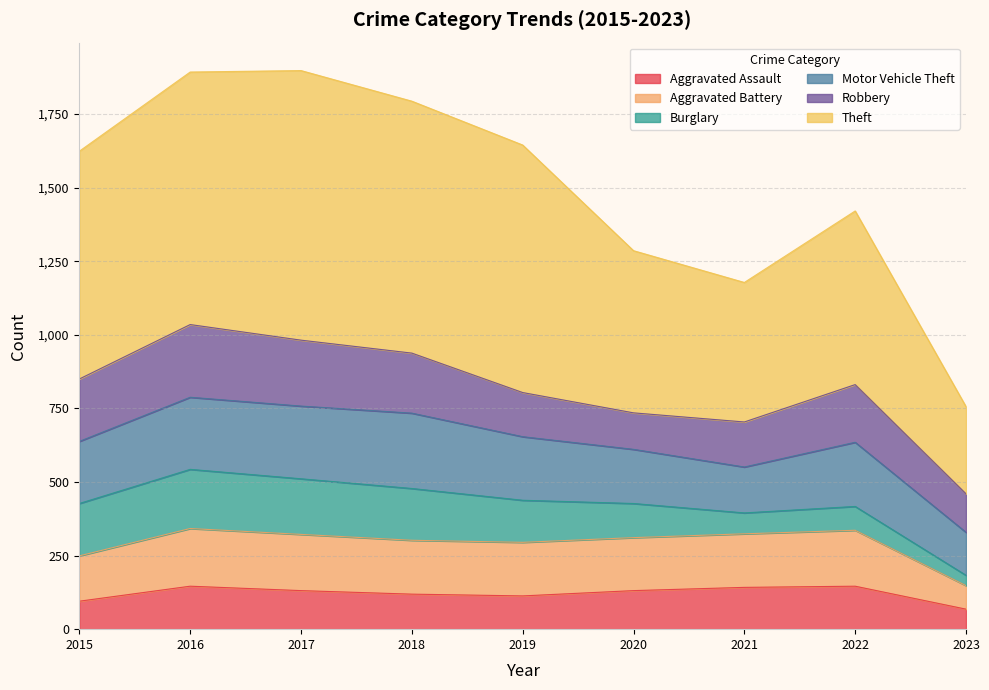

True or false: Aggravated Battery has more than 0 interior local peaks.

True